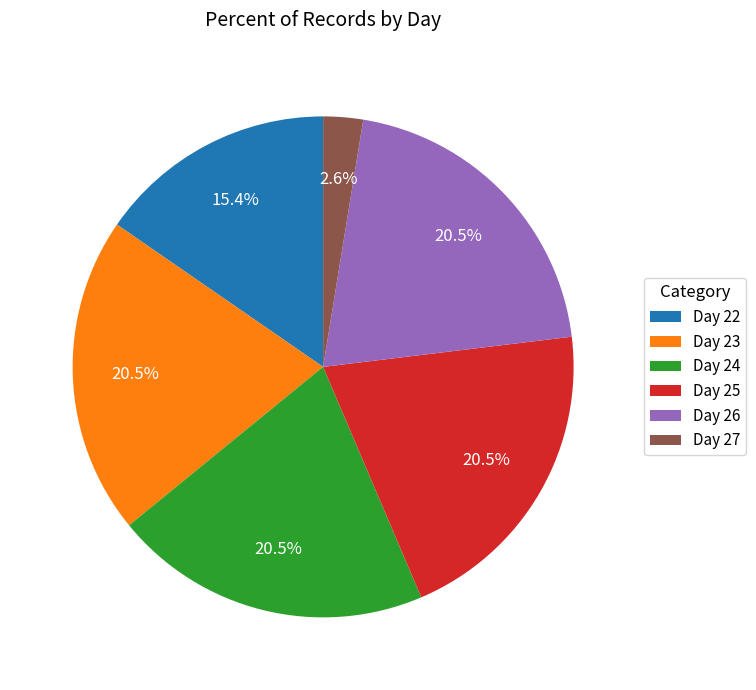

How many slices are in this pie chart?

6